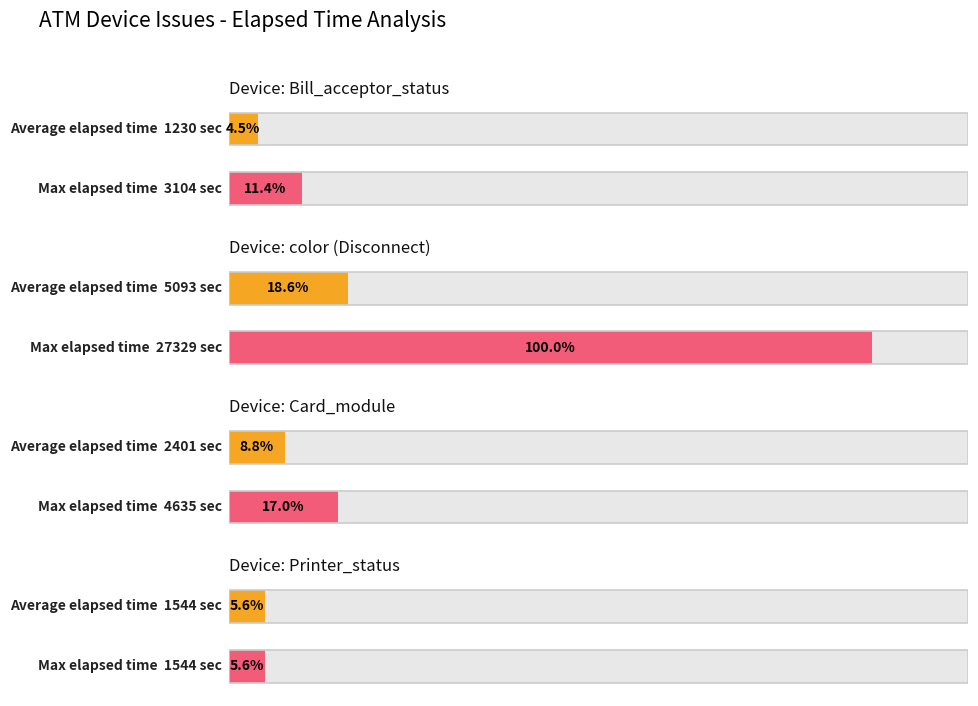

Count the number of data series in this chart.

2